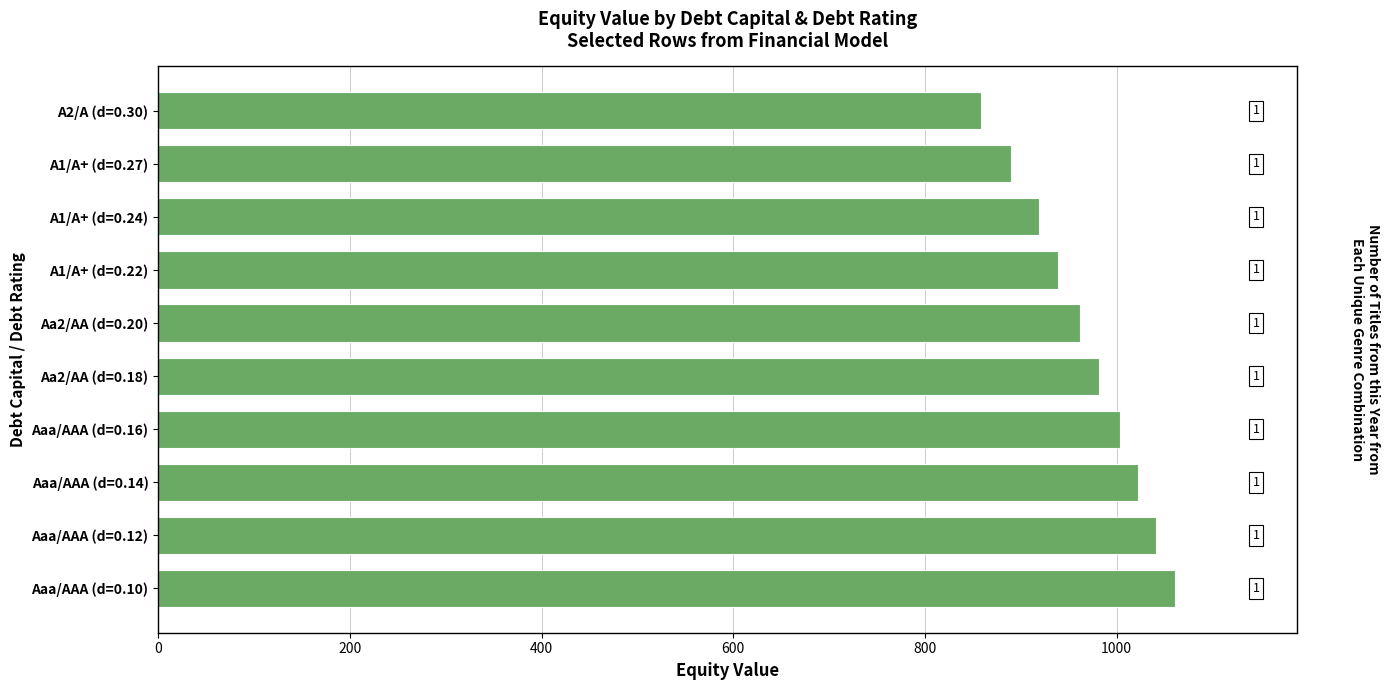

How many categories are shown in the chart?

10